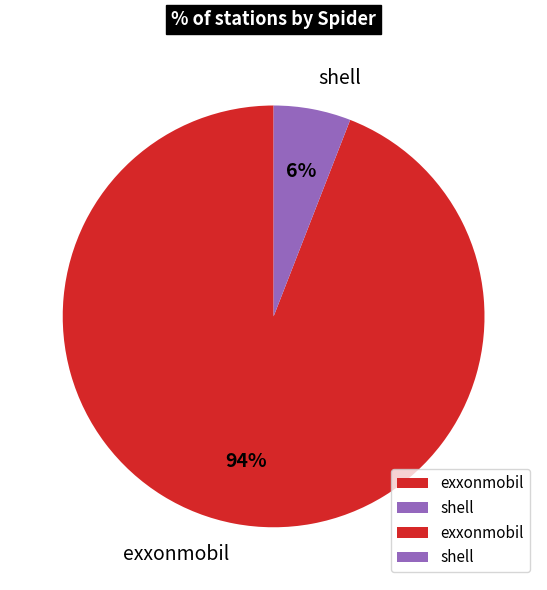

To the nearest percent, what percentage of the pie is exxonmobil?

94%